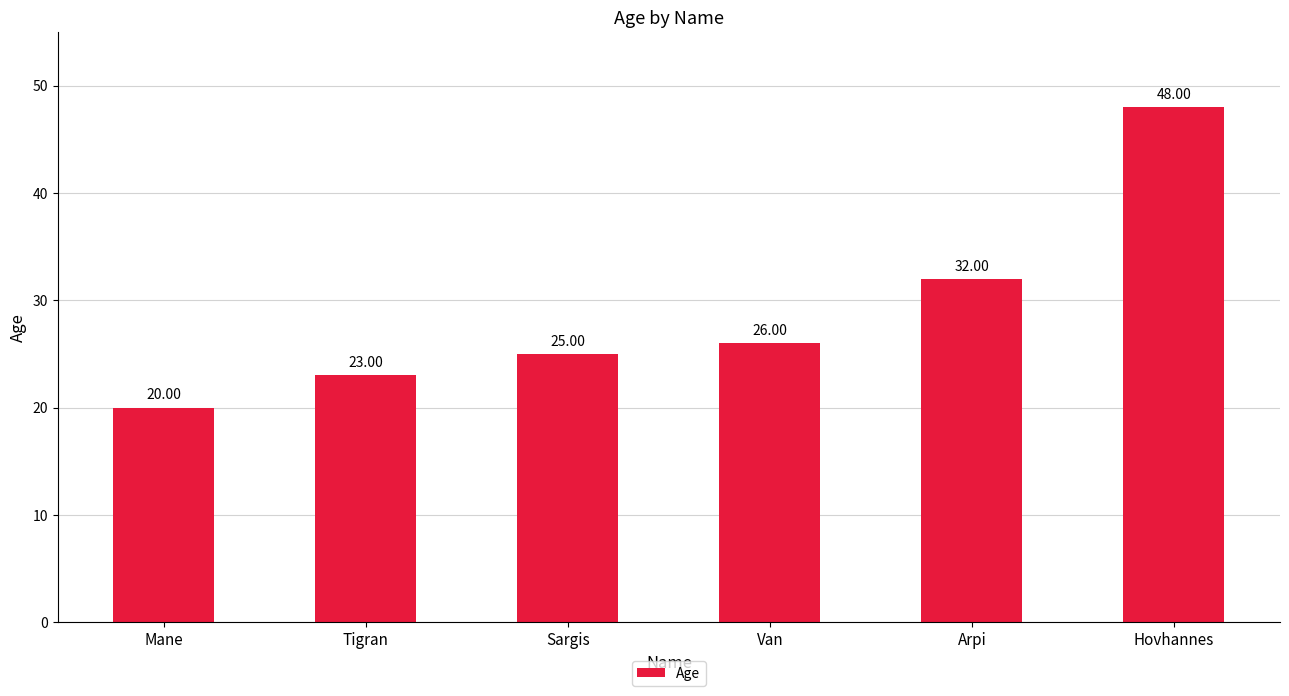

What is the approximate value at Arpi?

32